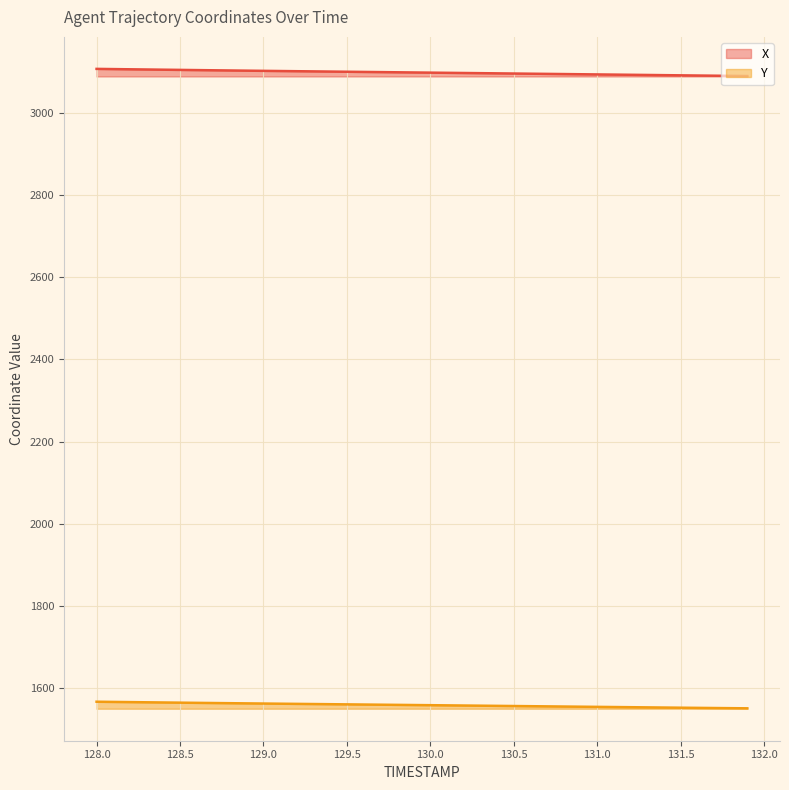

Is it true that X equals 5489.3 at 128.7?

False